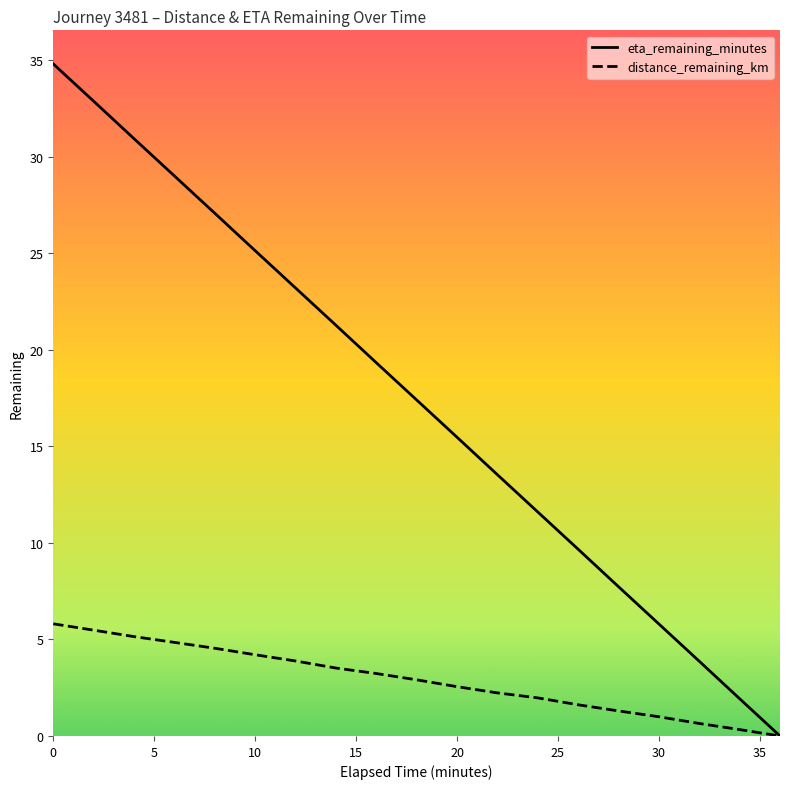

At how many categories does at least one series exceed 34?

1